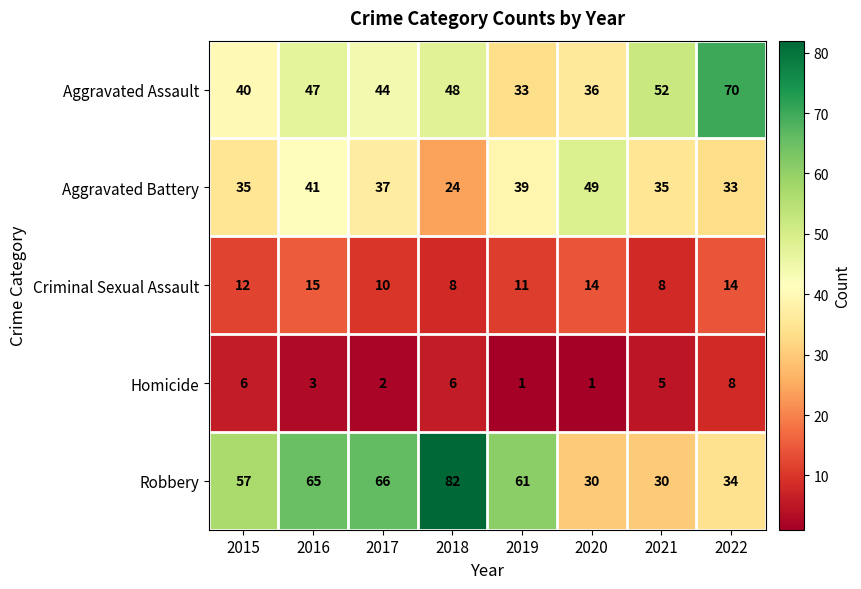

What is the maximum value shown in the chart?

82